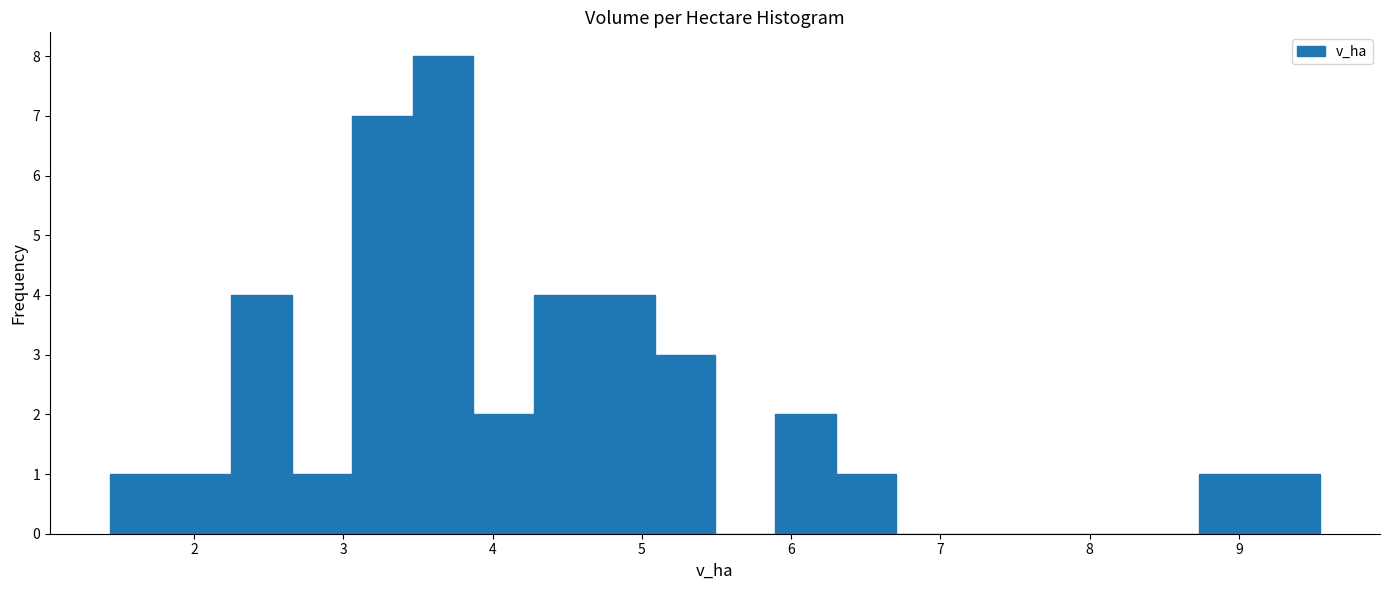

Reading left to right, list every bar in this chart as the range it spans on the x-axis followed by its height. Neither the bar edges nor the heights are printed on the chart, so give them approximately, as read against the axes.

1.4 to 1.8: 1
1.8 to 2.3: 1
2.3 to 2.7: 4
2.7 to 3.1: 1
3.1 to 3.5: 7
3.5 to 3.9: 8
3.9 to 4.3: 2
4.3 to 4.7: 4
4.7 to 5.1: 4
5.1 to 5.5: 3
5.5 to 5.9: 0
5.9 to 6.3: 2
6.3 to 6.7: 1
6.7 to 7.1: 0
7.1 to 7.5: 0
7.5 to 7.9: 0
7.9 to 8.3: 0
8.3 to 8.7: 0
8.7 to 9.1: 1
9.1 to 9.5: 1